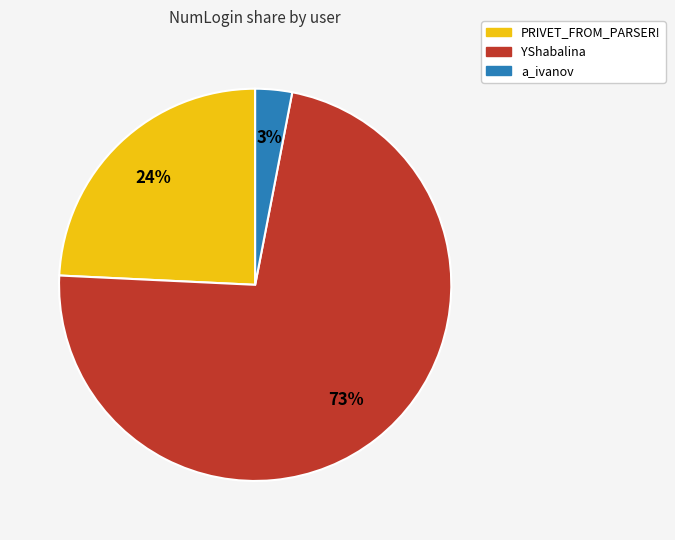

To the nearest percent, what is the combined percentage of PRIVET_FROM_PARSER! and YShabalina?

97%